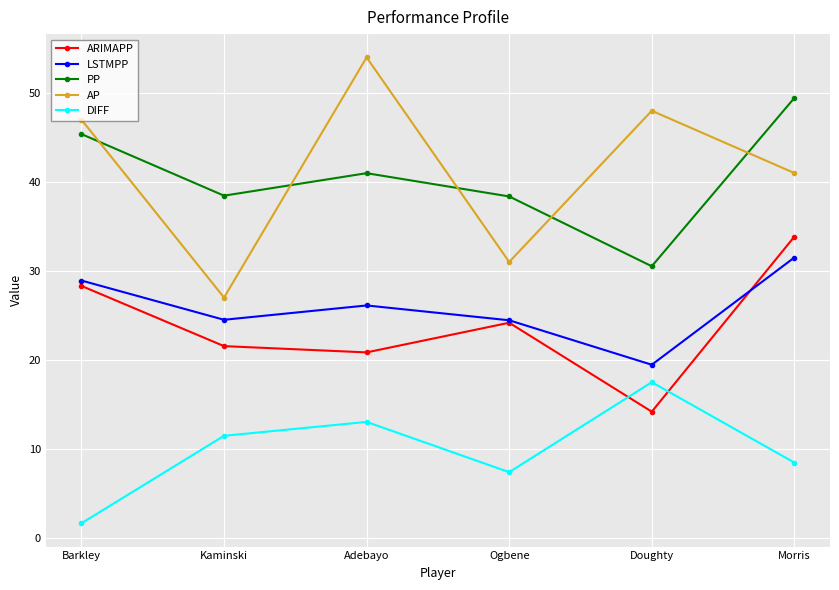

What is the minimum value shown in the chart?

1.6